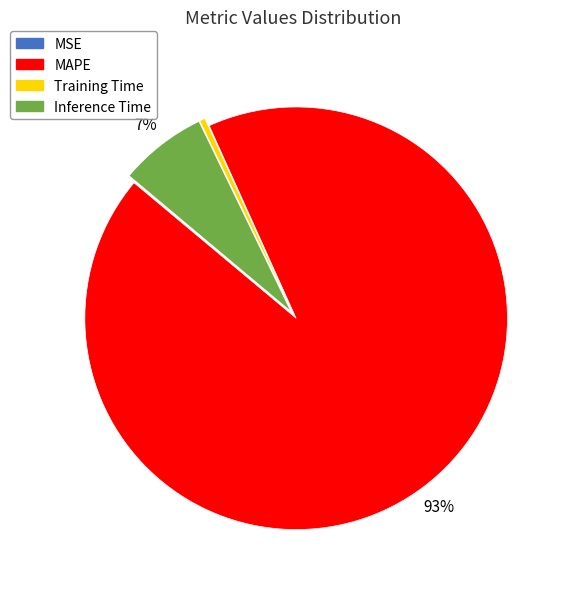

The Inference Time slice represents 7% of the pie. True or false?

True